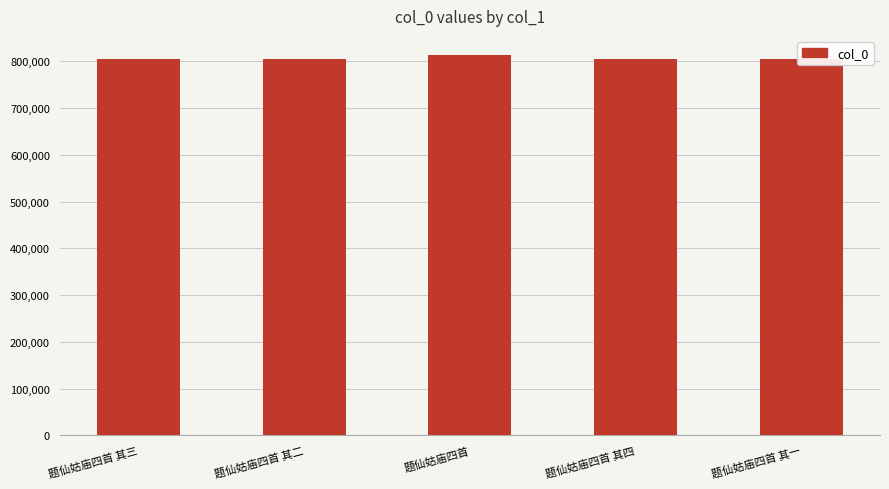

What is the sum of all values?

4030084